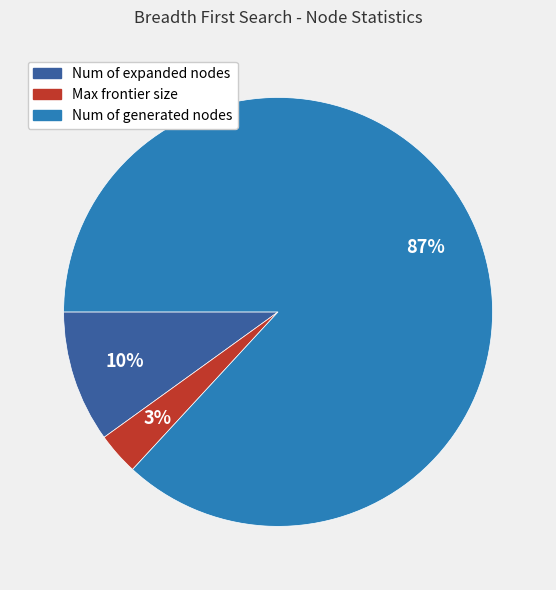

True or false: Max frontier size accounts for 3% of the total.

True